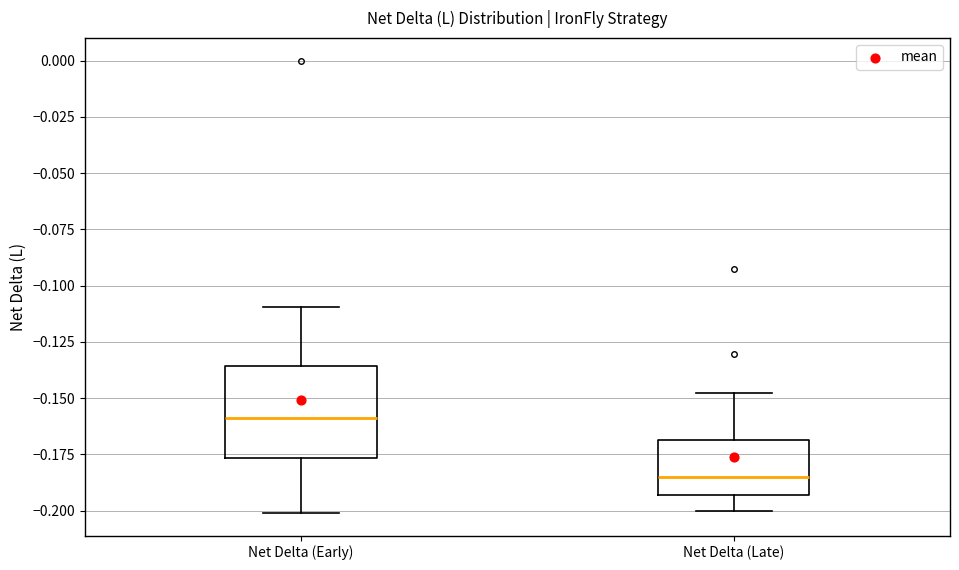

Which box has the highest median line?

Net Delta (Early)